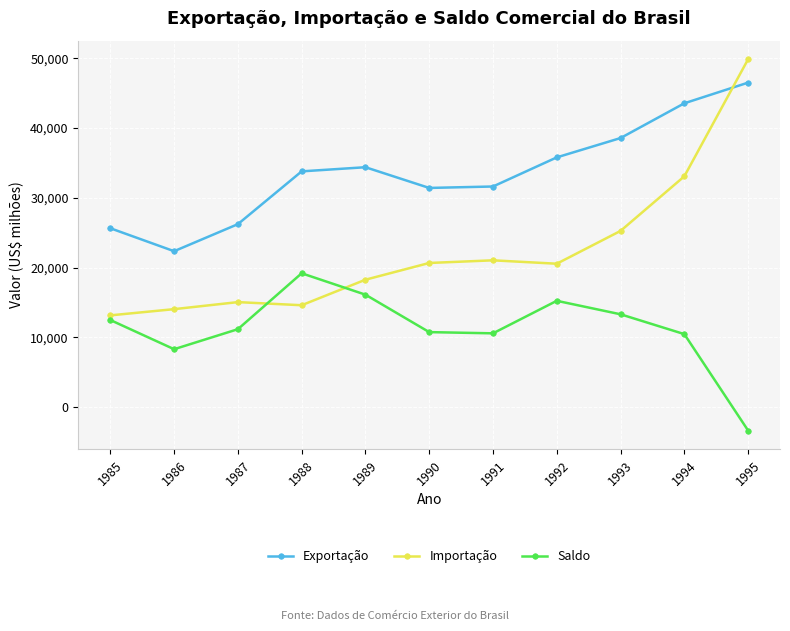

Where is Importação nearest to the value 31505?

1994